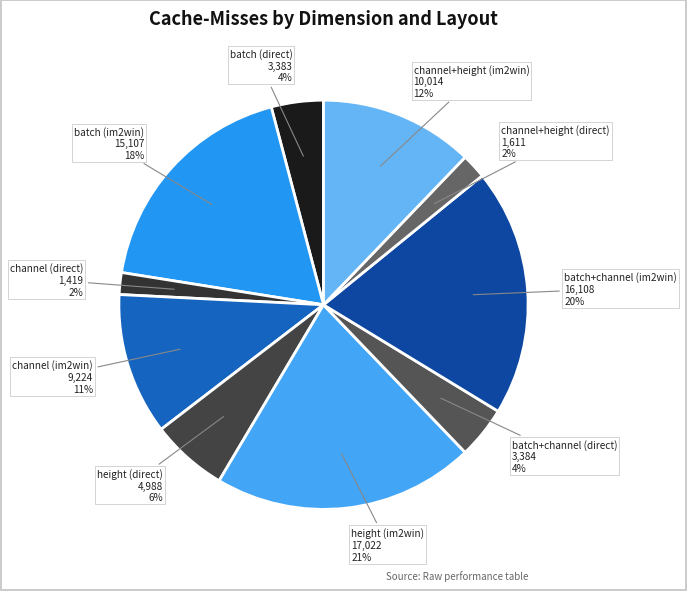

How many slices are in this pie chart?

10